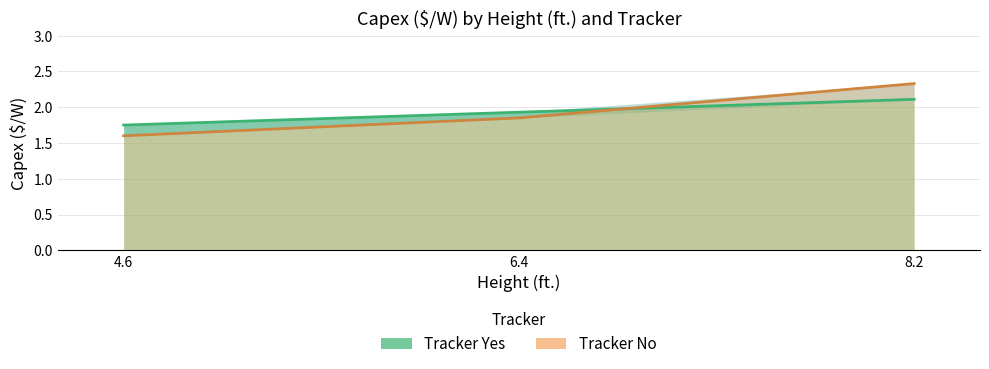

Is it true that Tracker Yes equals 1.1 at 6.4?

False